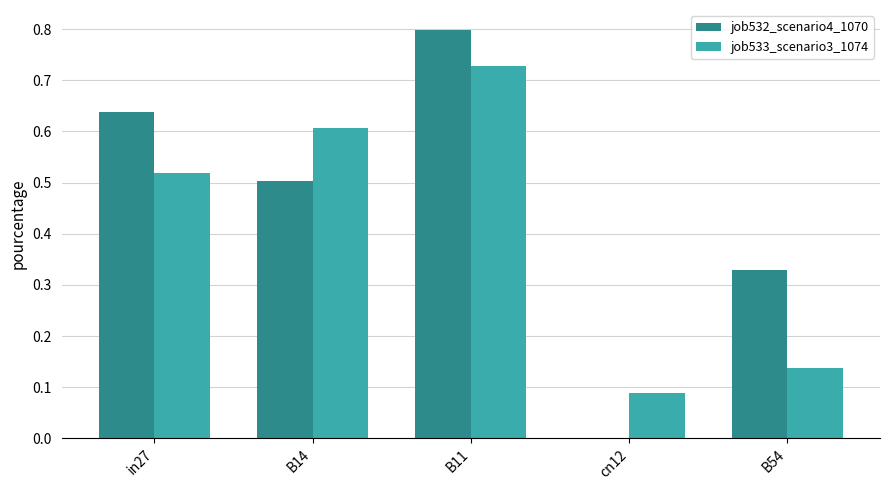

Which series changed the most between in27 and B11?

job533_scenario3_1074